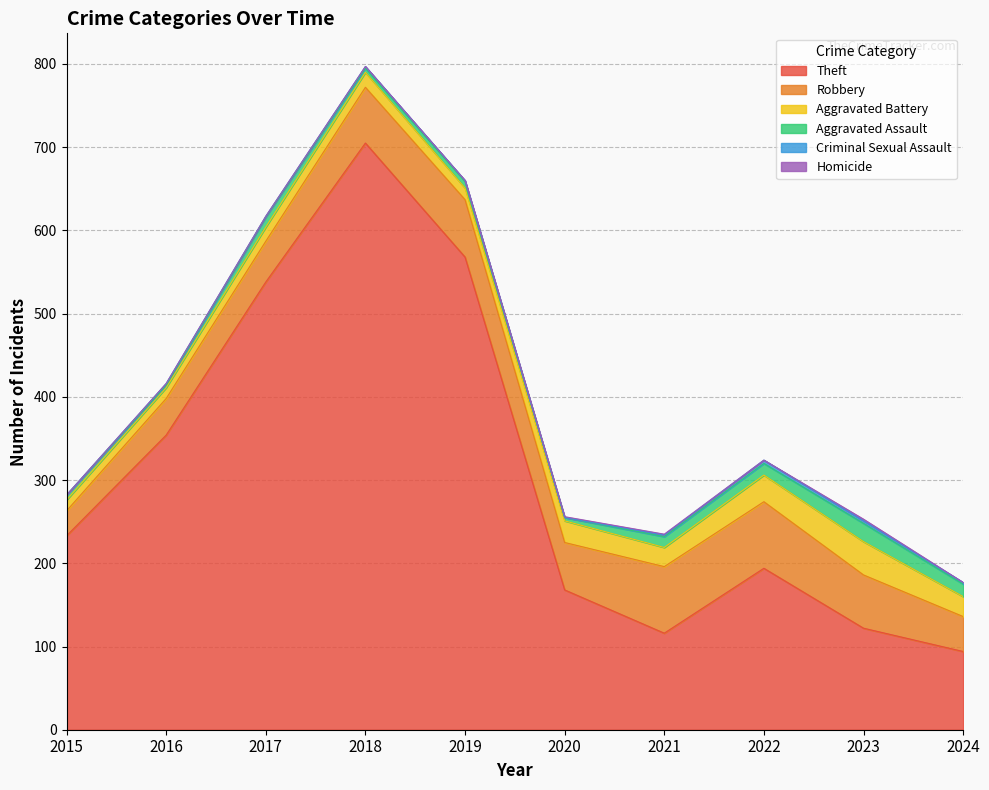

Which series has the largest total across all categories?

Theft